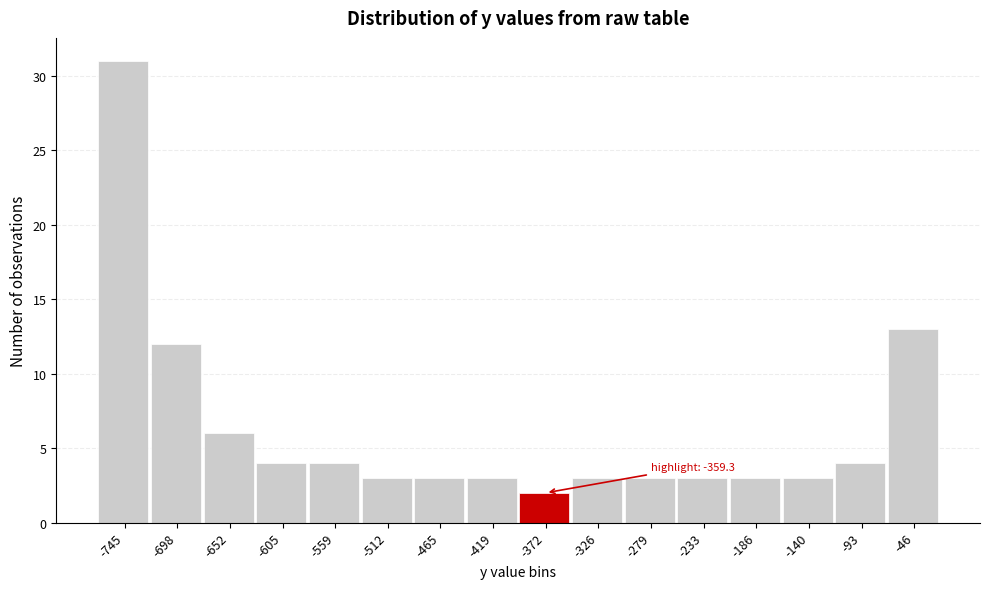

Reading left to right, what are all the values shown in this chart?

31	12	6	4	4	3	3	3	2	3	3	3	3	3	4	13